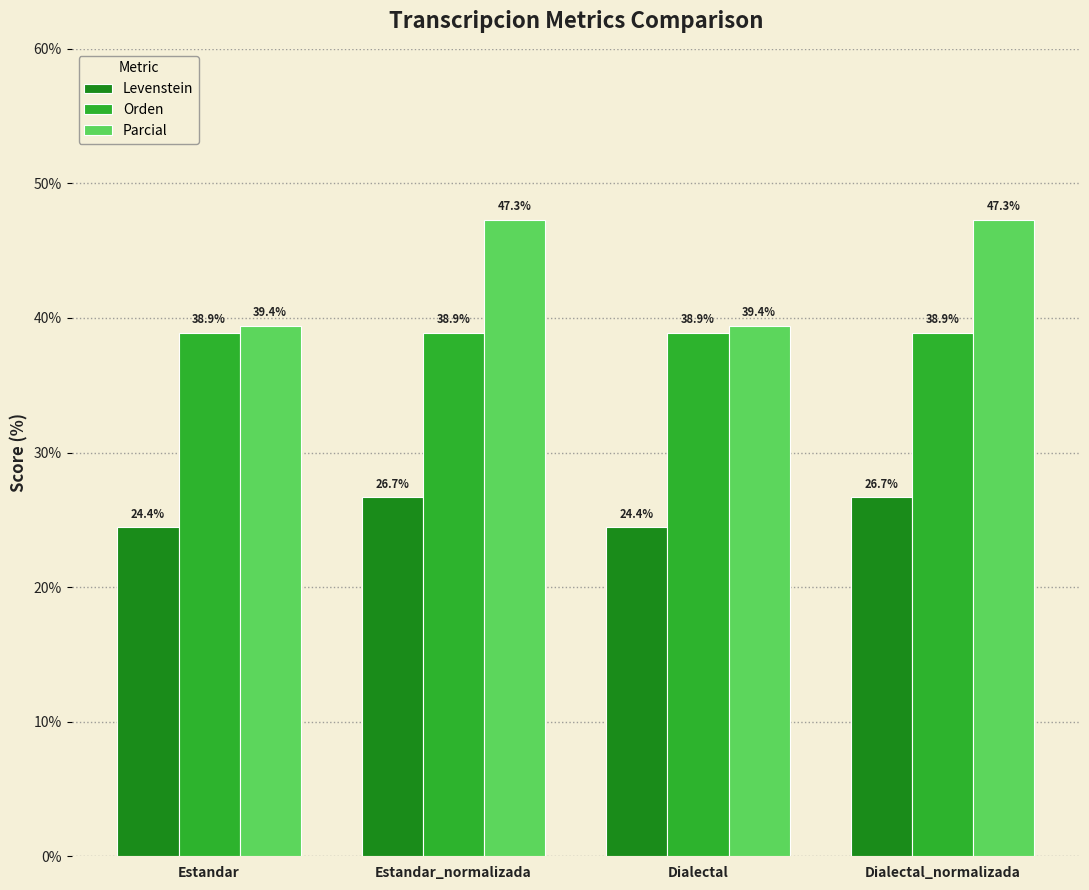

Reading right to left, list all the values displayed in this chart.

Levenstein: 26.7	24.4	26.7	24.4
Orden: 38.9	38.9	38.9	38.9
Parcial: 47.3	39.4	47.3	39.4